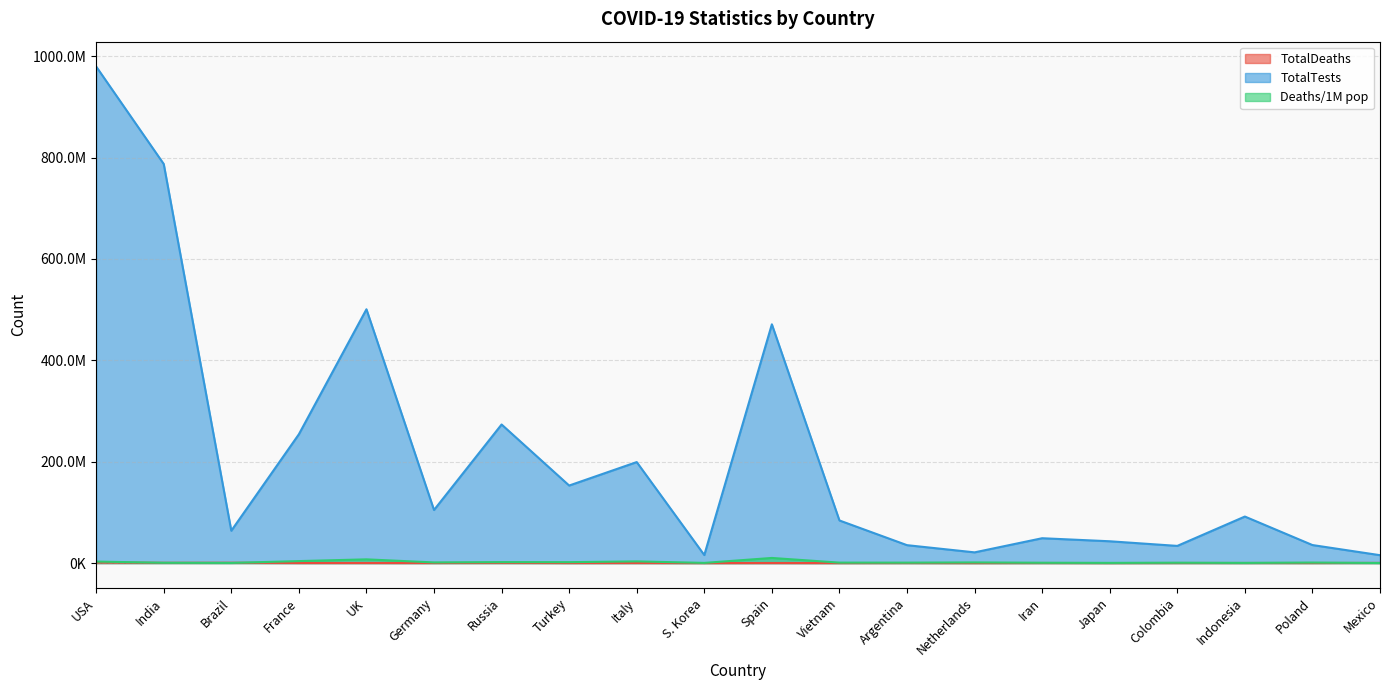

True or false: Deaths/1M pop has a value of 653242 at Colombia.

True